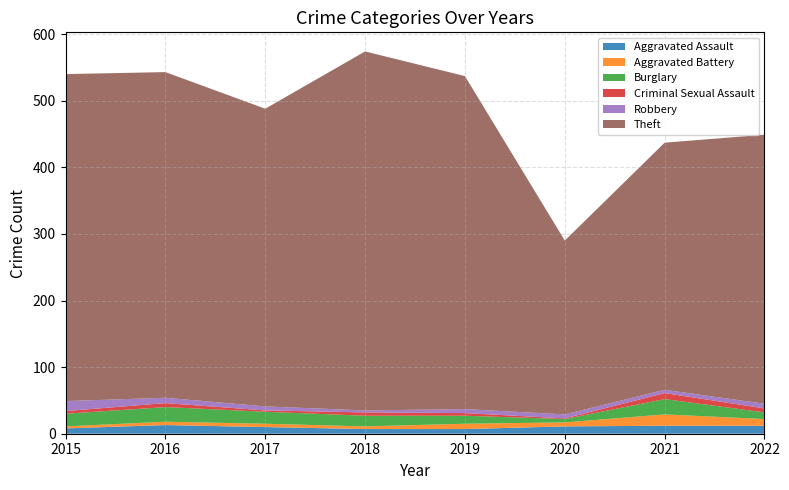

Reading left to right, what are all the values shown in this chart?

Aggravated Assault: 8	13	10	7	7	11	12	12
Aggravated Battery: 3	5	5	4	8	6	17	10
Burglary: 19	22	18	16	12	5	23	10
Criminal Sexual Assault: 4	6	2	5	4	1	9	6
Robbery: 15	8	6	3	6	6	5	7
Theft: 491	489	447	539	500	261	371	404